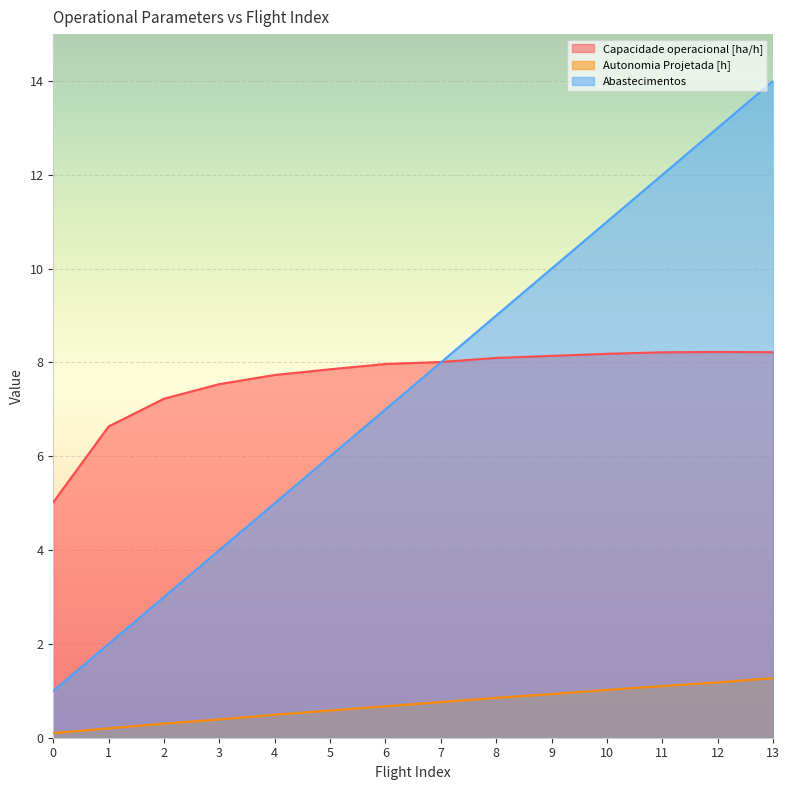

Which series has the largest total across all categories?

Capacidade operacional [ha/h]